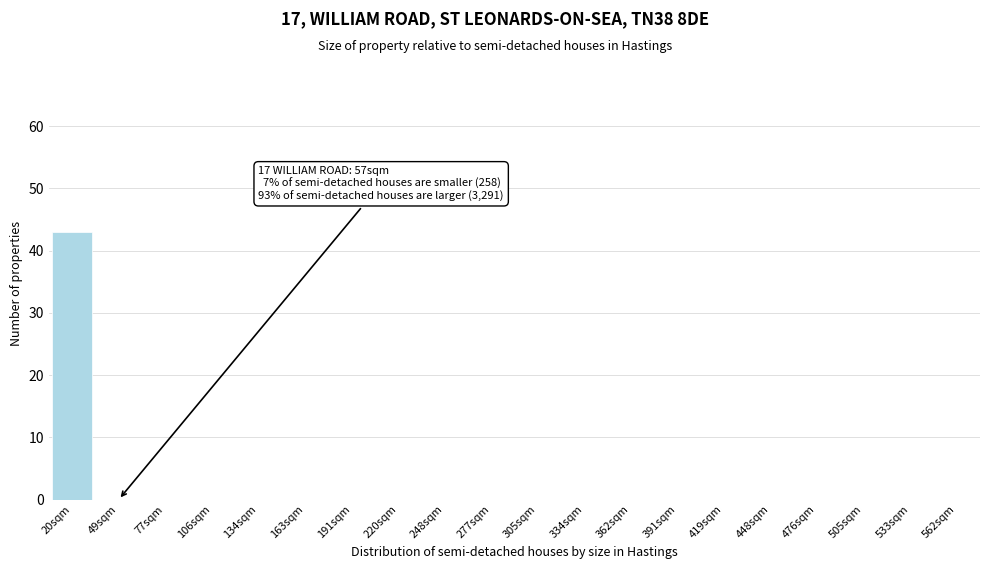

Reading left to right, list all the values displayed in this chart.

20sqm=43	49sqm=0	77sqm=0	106sqm=0	134sqm=0	163sqm=0	191sqm=0	220sqm=0	248sqm=0	277sqm=0	305sqm=0	334sqm=0	362sqm=0	391sqm=0	419sqm=0	448sqm=0	476sqm=0	505sqm=0	533sqm=0	562sqm=0